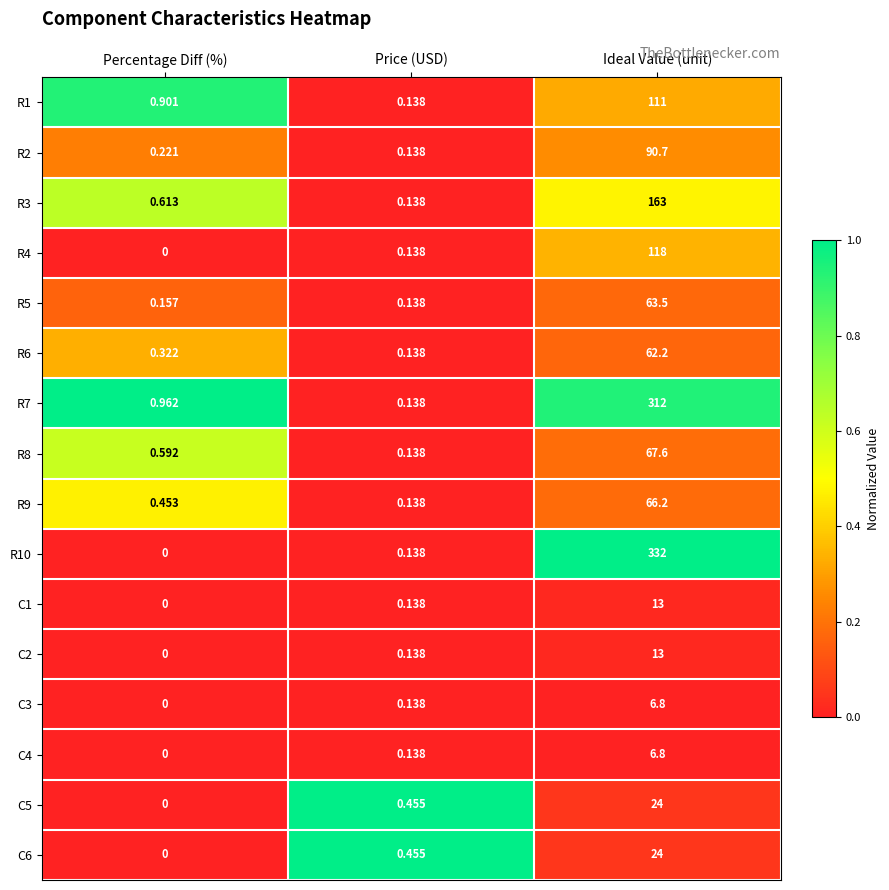

Is the value of C5 at Percentage Diff (%) greater than the value of R9 at Ideal Value (unit)?

No